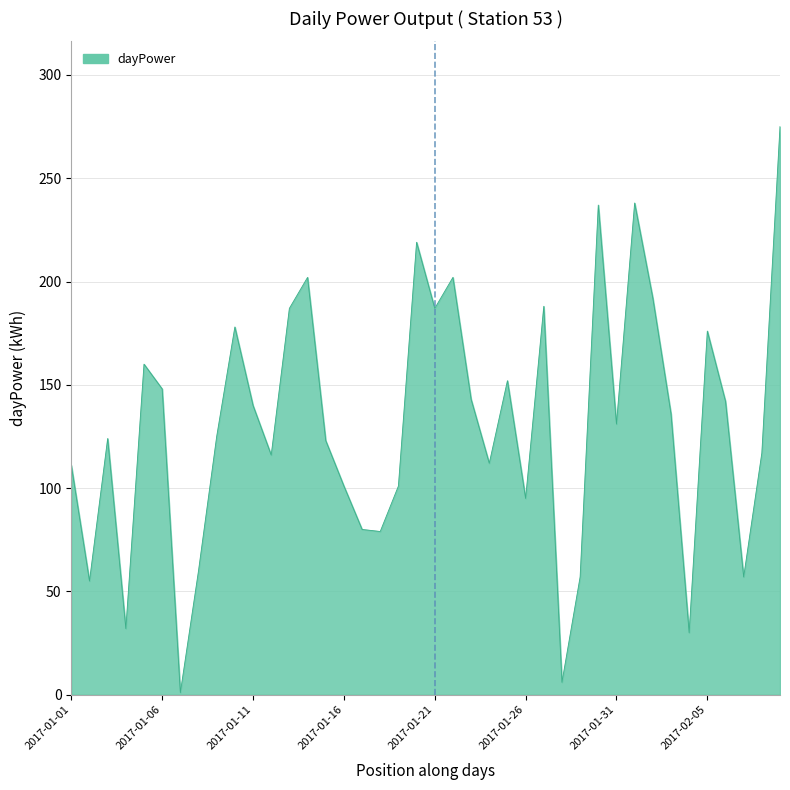

Does the chart have visible grid lines?

Yes